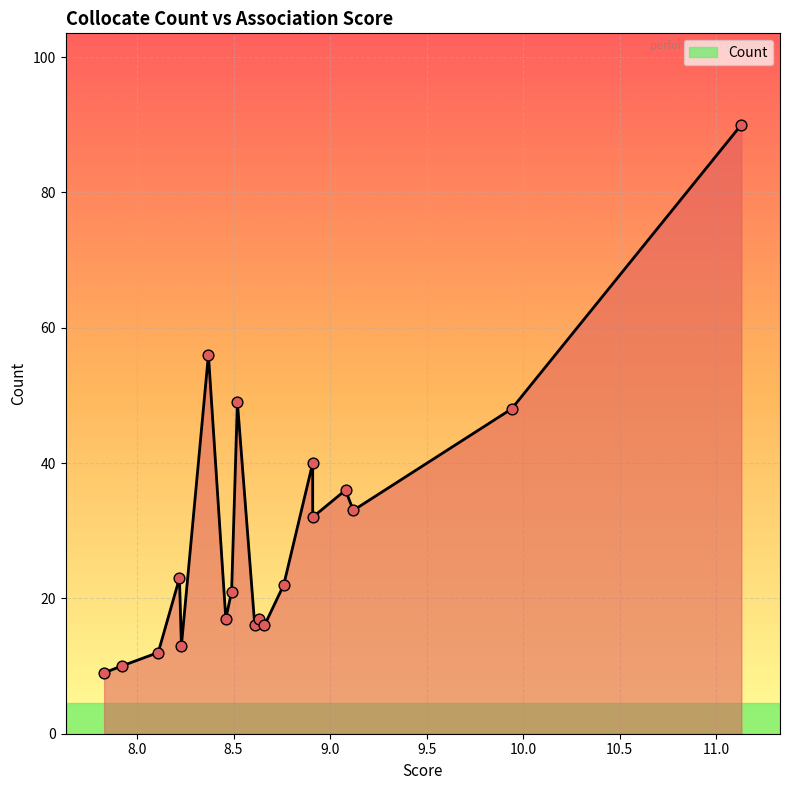

What is the ratio of the value at 7.92 to the value at 8.46?

0.6